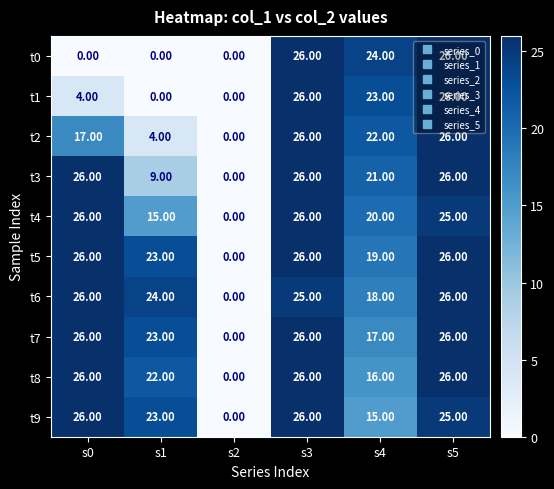

At how many categories does at least one series exceed 16?

5